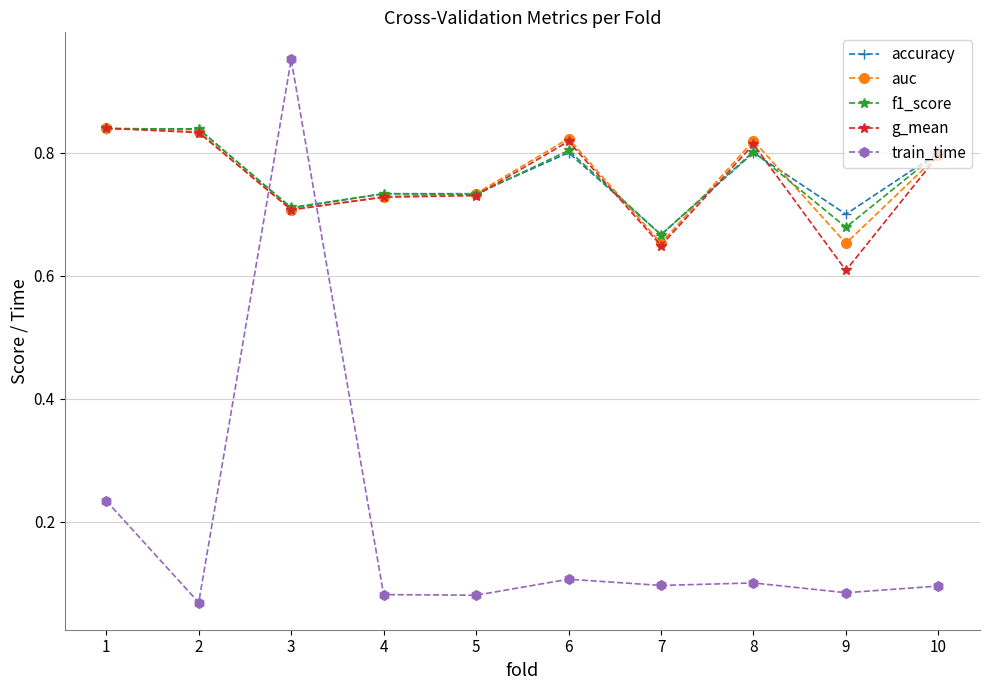

Where is the first local minimum for accuracy?

3